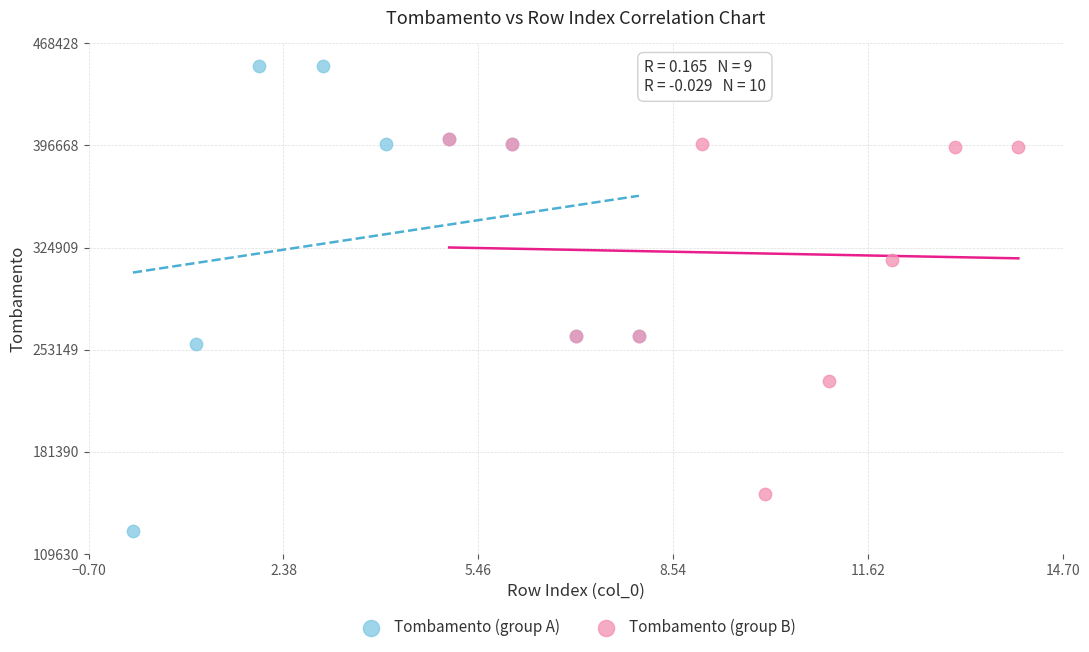

Which series has the largest Y range (max minus min)?

Tombamento (group A)